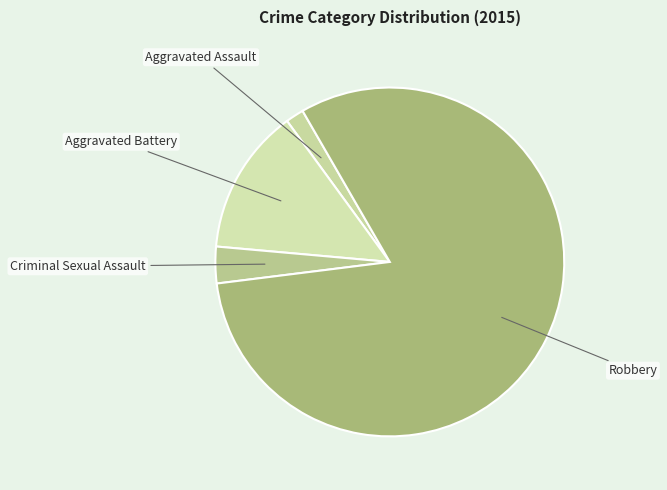

What is the majority slice?

Robbery